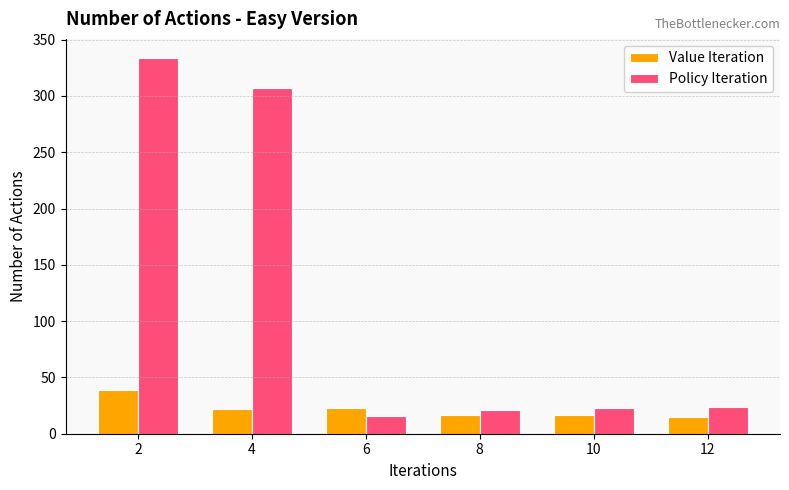

How many groups of bars are there?

6